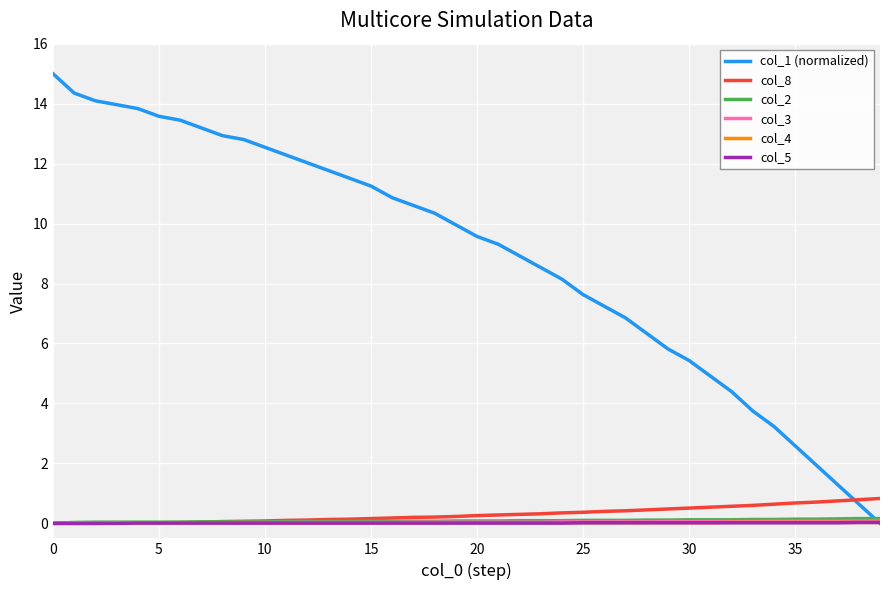

Which series has the largest range (max minus min)?

col_1 (normalized)